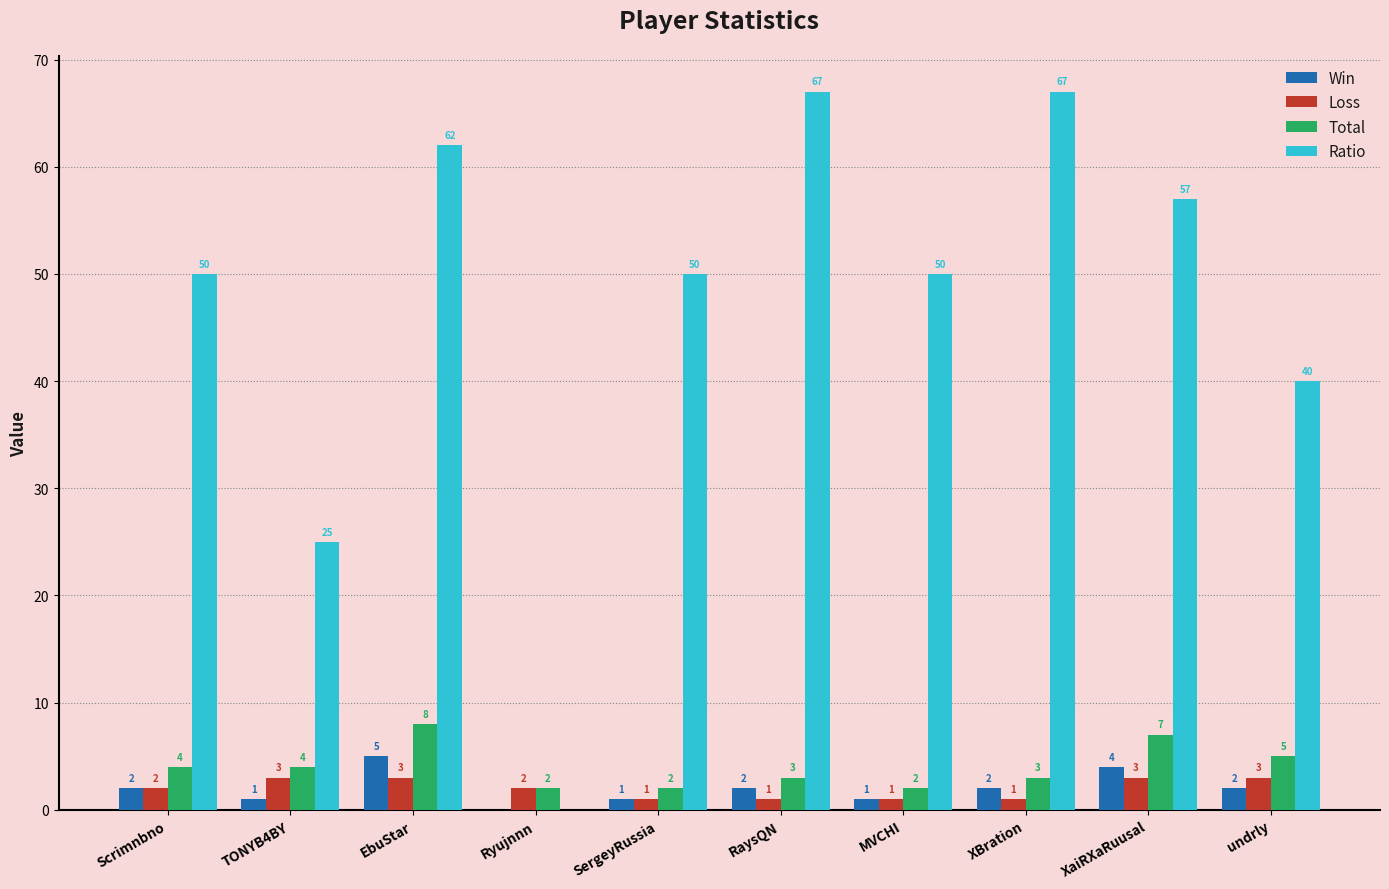

What is the highest value of the Ratio series?

67